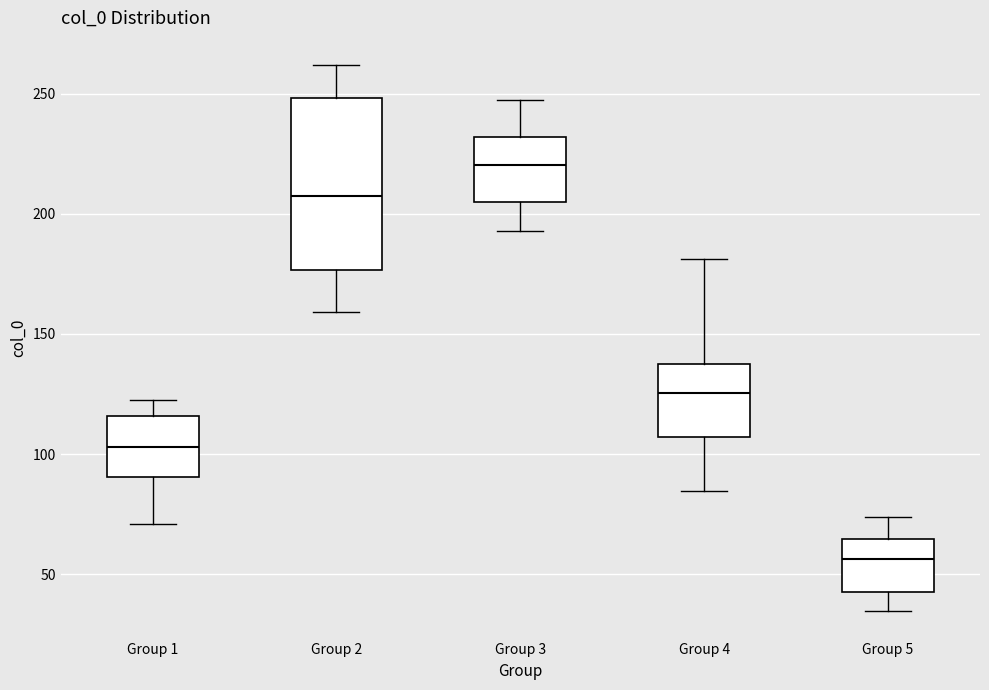

Where does the lower whisker of the box for Group 3 end on the y-axis? The values are not printed on the chart, so give them approximately, as read against the axis.

195